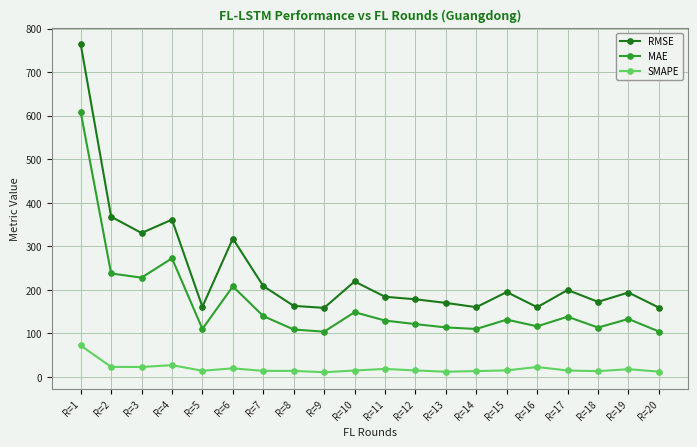

How many lines are shown in the chart?

3